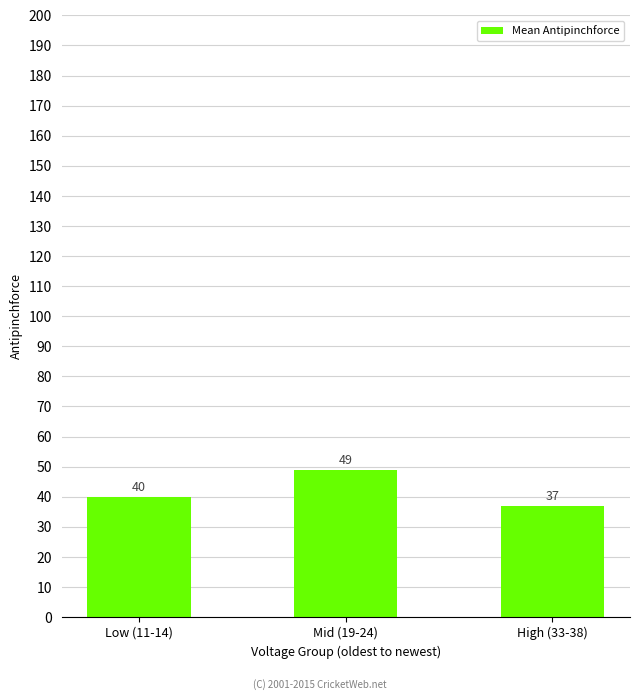

What is the value of the 2nd bar from the left?

49